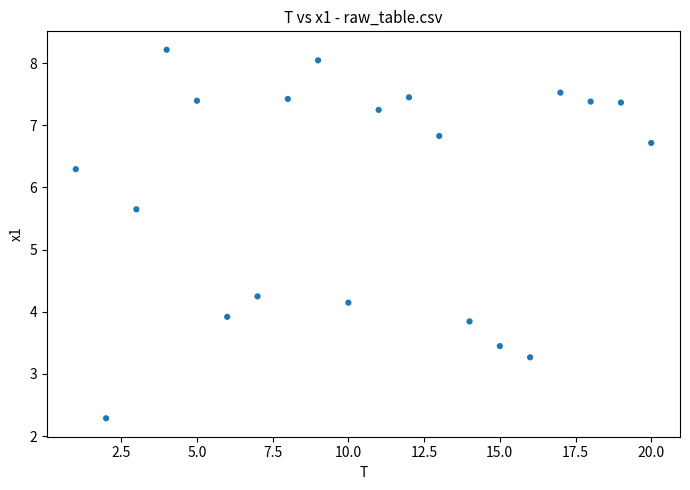

What is the range of X values (max minus min)?

19.0